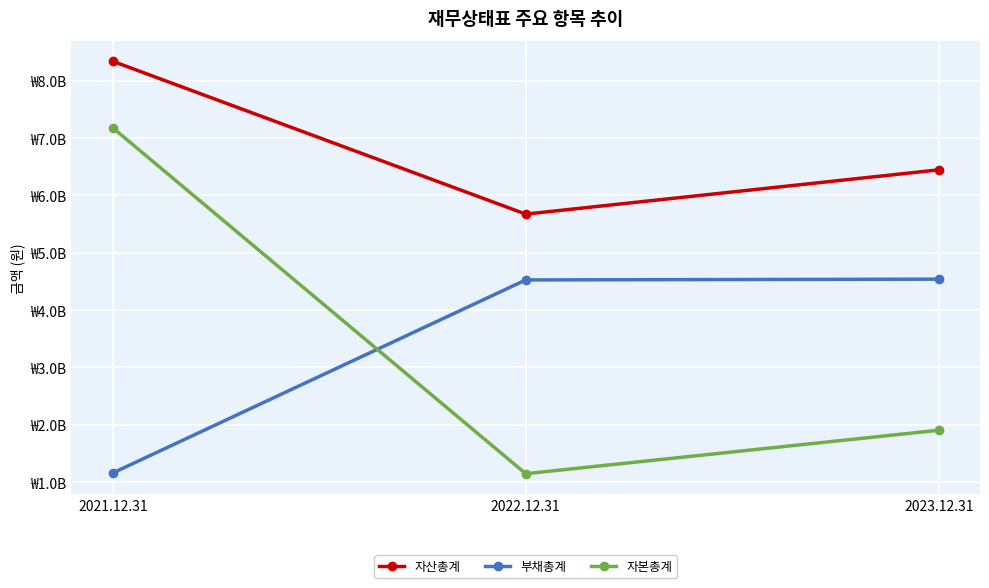

Is it true that 자본총계 equals 1507332359 at 2022.12.31?

False